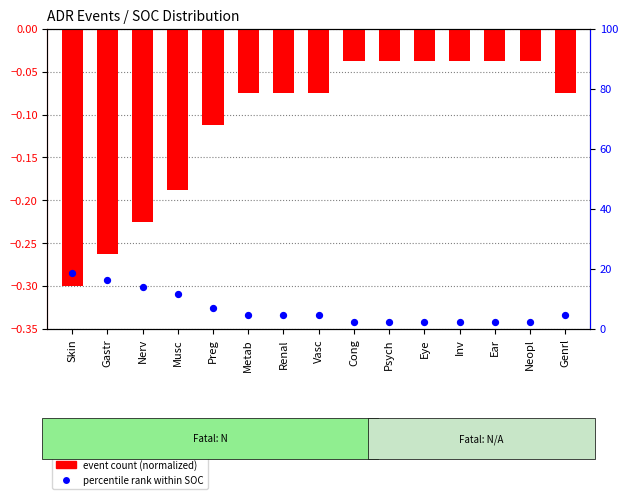

Which series contains the lowest Y value?

event count (normalized)